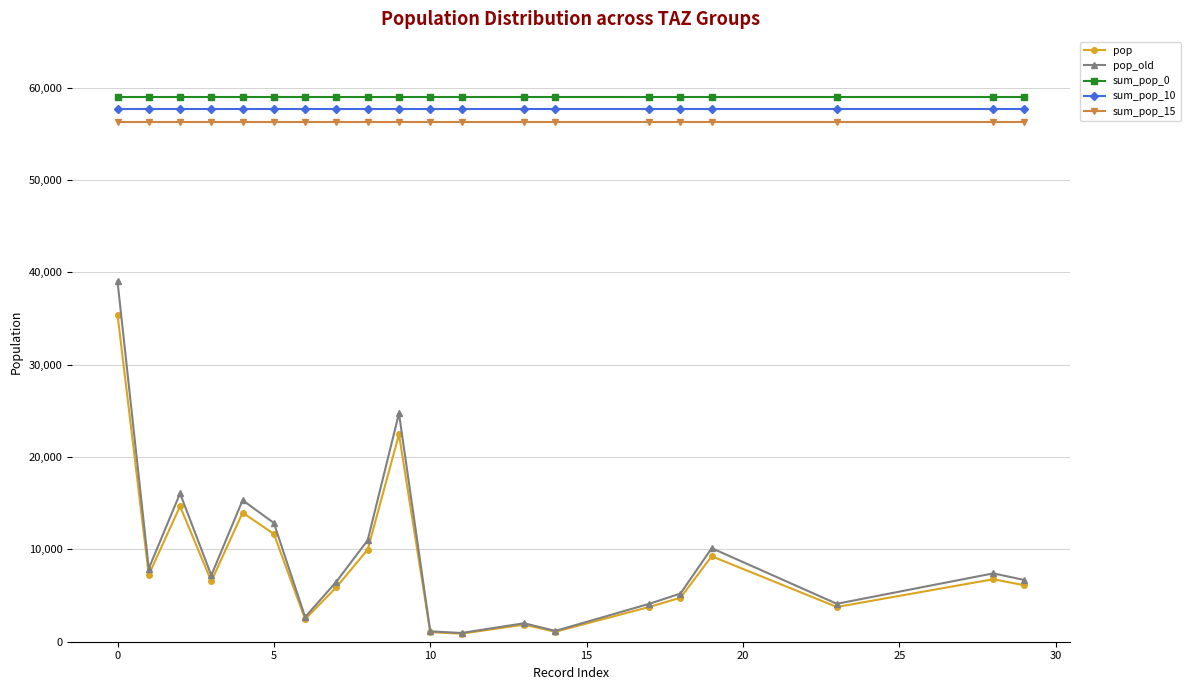

What is the maximum value shown in the chart?

59036.2